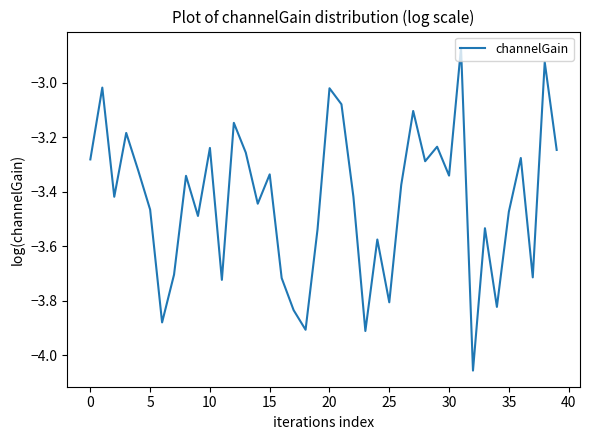

Which label corresponds to the largest value in the chart?

31